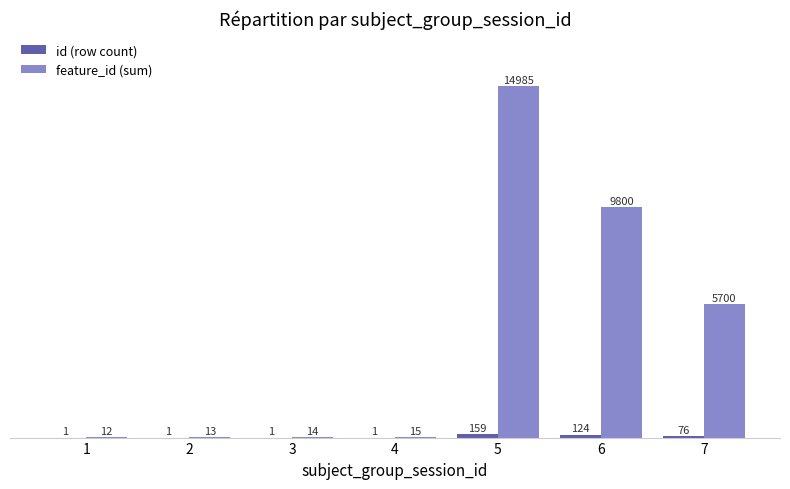

What is the highest value of the feature_id (sum) series?

14985